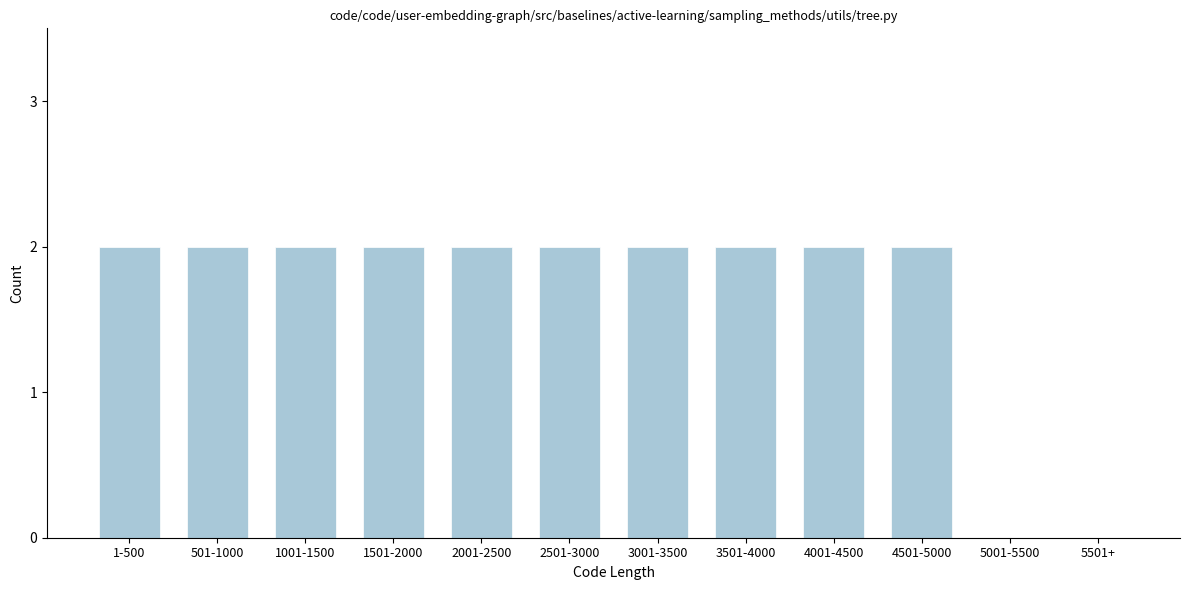

Reading right to left, extract all data points from this chart.

5501+=0	5001-5500=0	4501-5000=2	4001-4500=2	3501-4000=2	3001-3500=2	2501-3000=2	2001-2500=2	1501-2000=2	1001-1500=2	501-1000=2	1-500=2